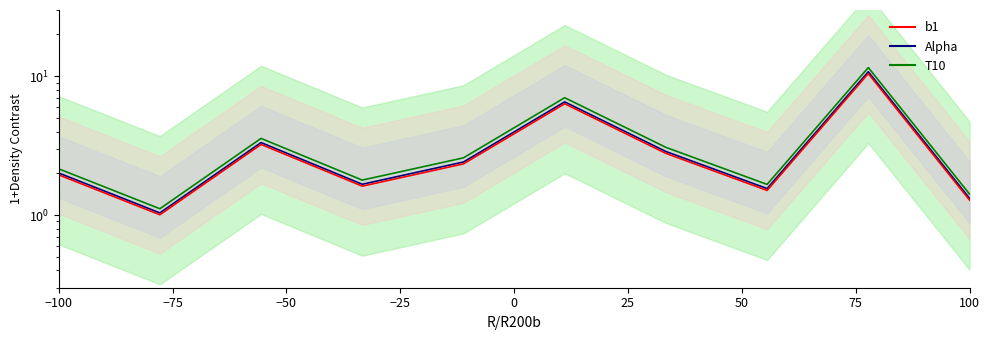

Which series changed the most between −75 and 50?

T10